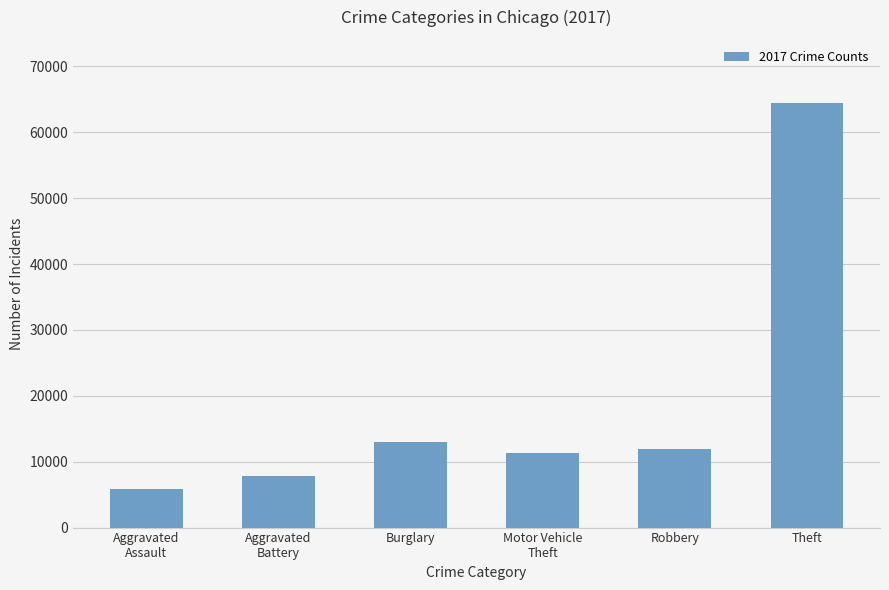

What is the difference between the second highest and minimum values?

7208